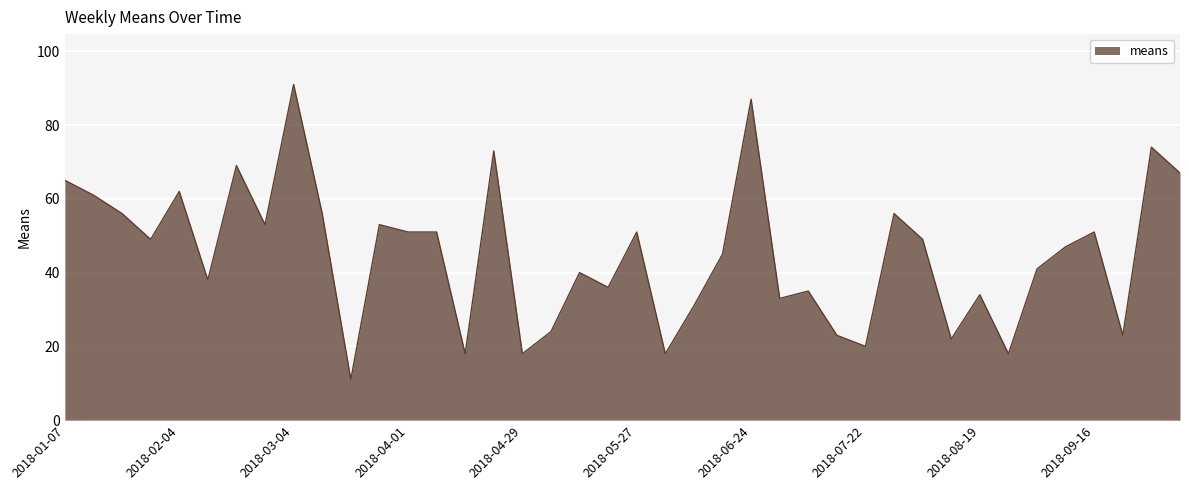

What is the greatest value displayed?

91